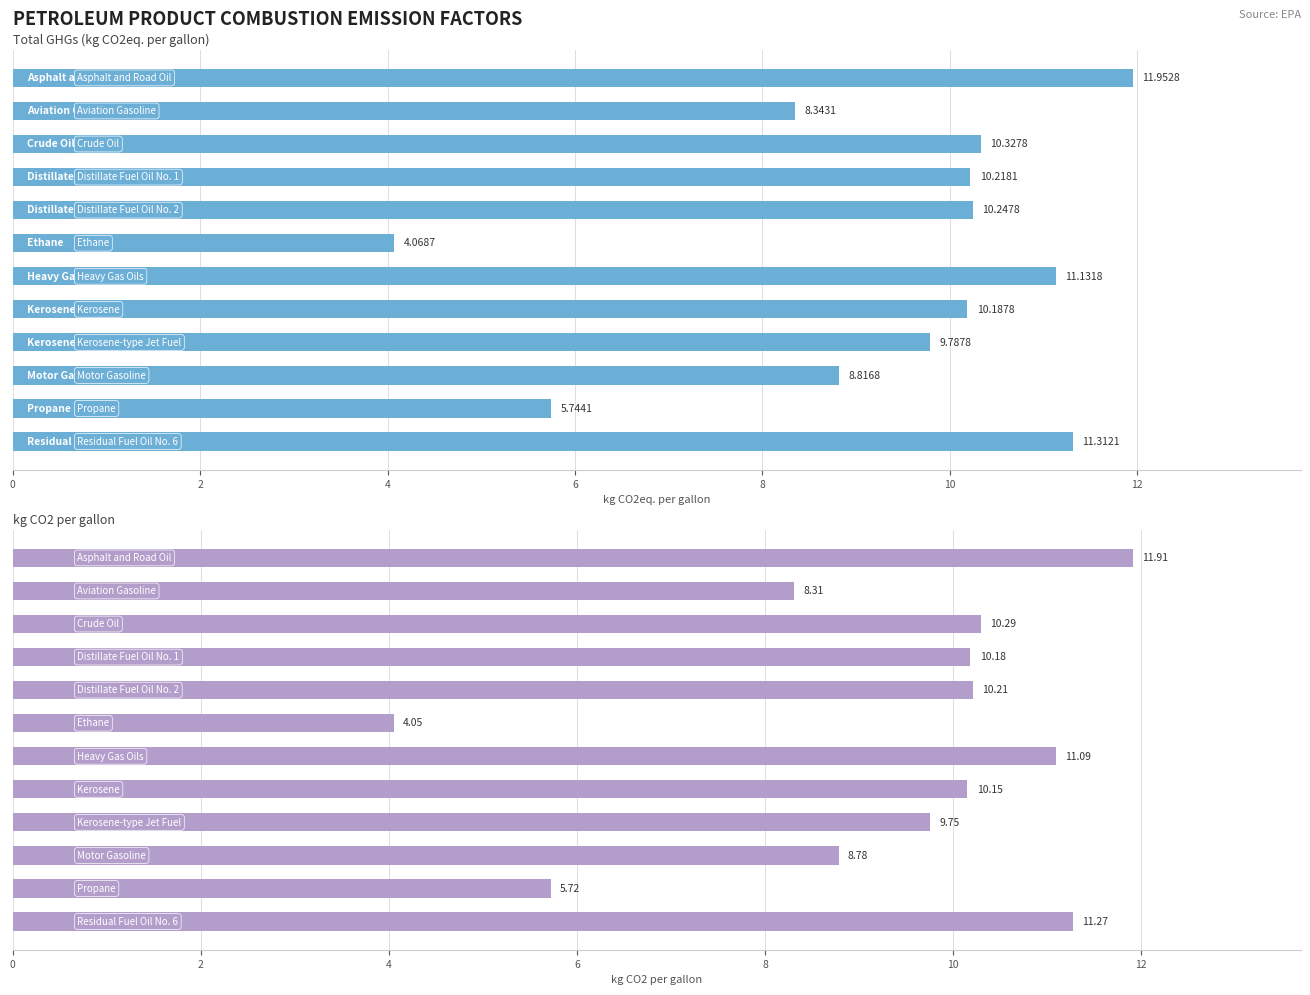

Are the bars grouped side by side (vs. stacked)?

Yes